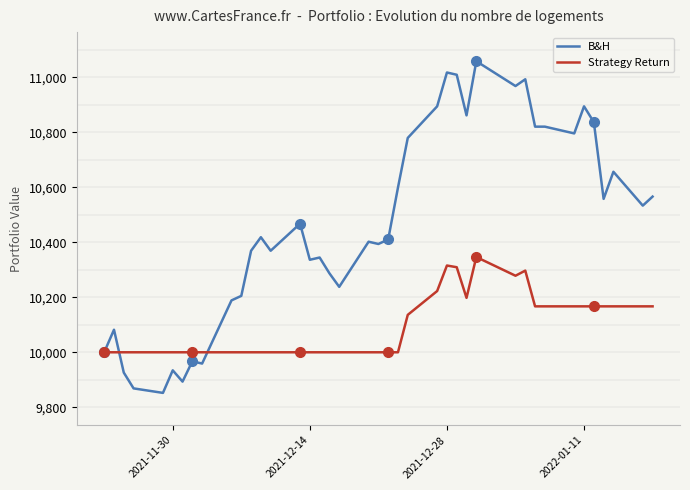

Which series has the largest total across all categories?

B&H